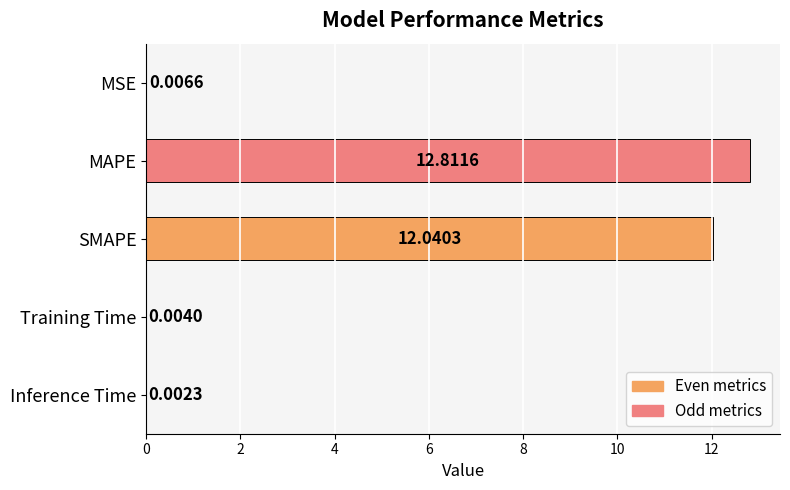

What is the sum of the values at MAPE and MSE?

12.8